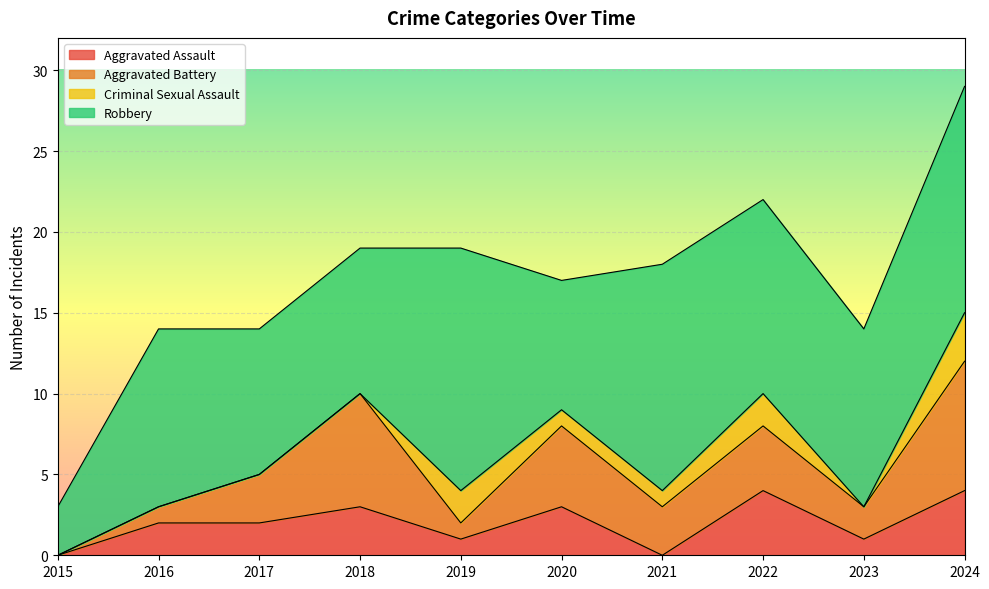

Which series has the largest range (max minus min)?

Robbery